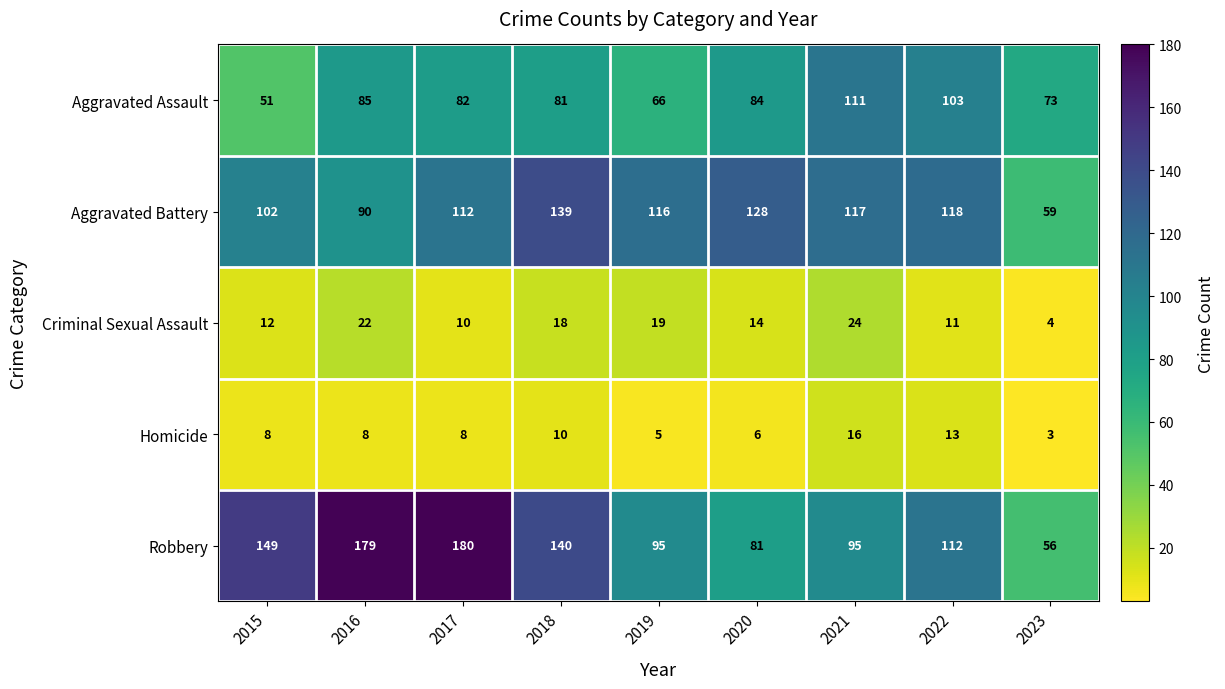

The value of Aggravated Battery at 2020 is 128. True or false?

True